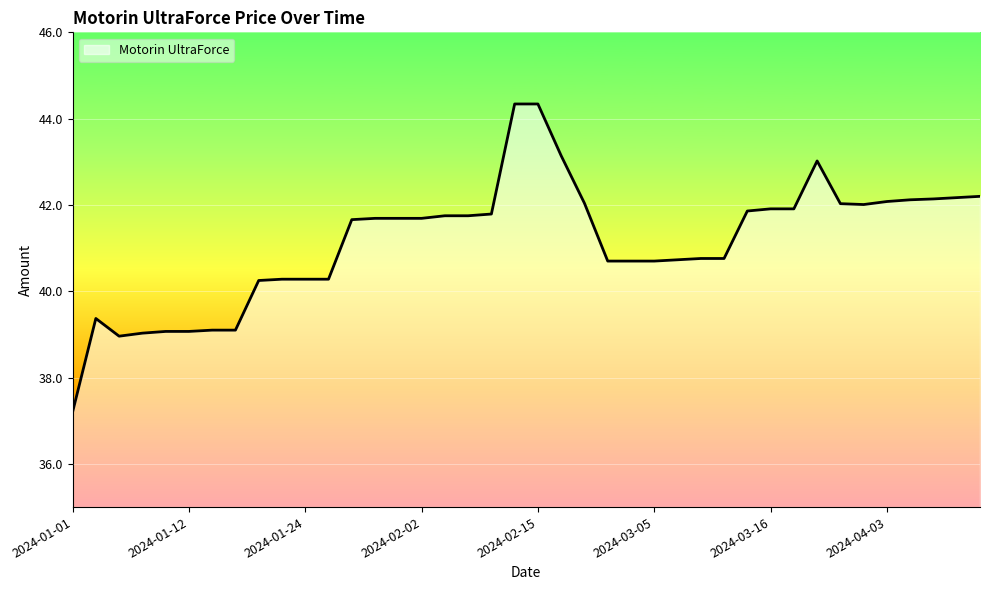

What is the difference between the maximum and minimum values?

7.1